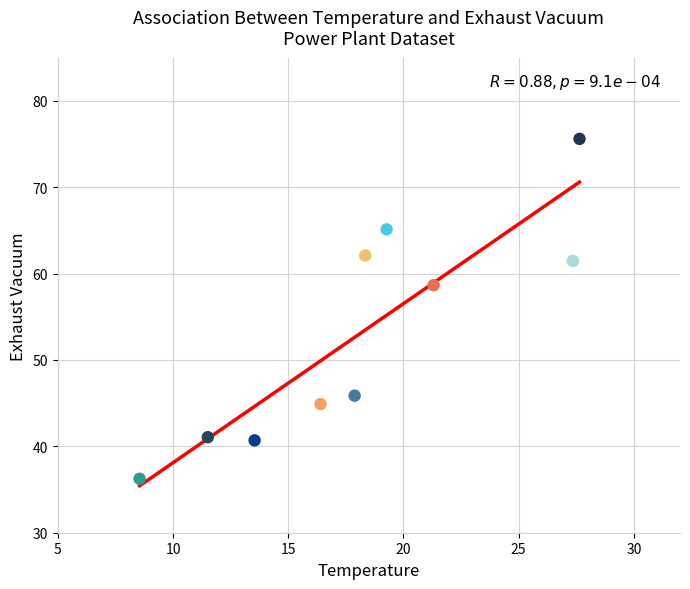

What is the average Y value?

53.2